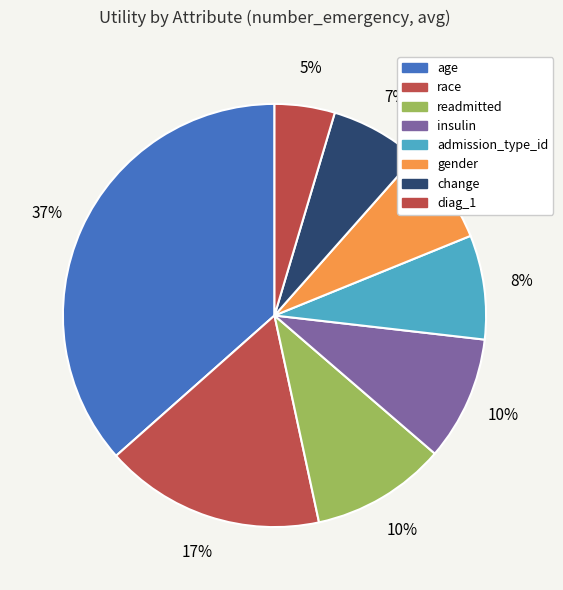

Is there a majority slice in this chart?

No